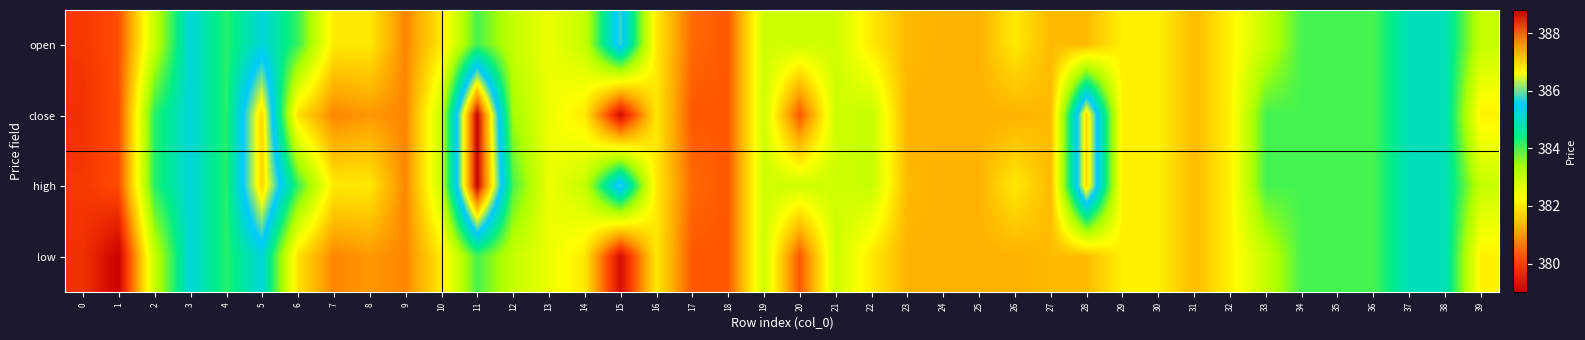

What is the total value across all series at 19?

1531.6